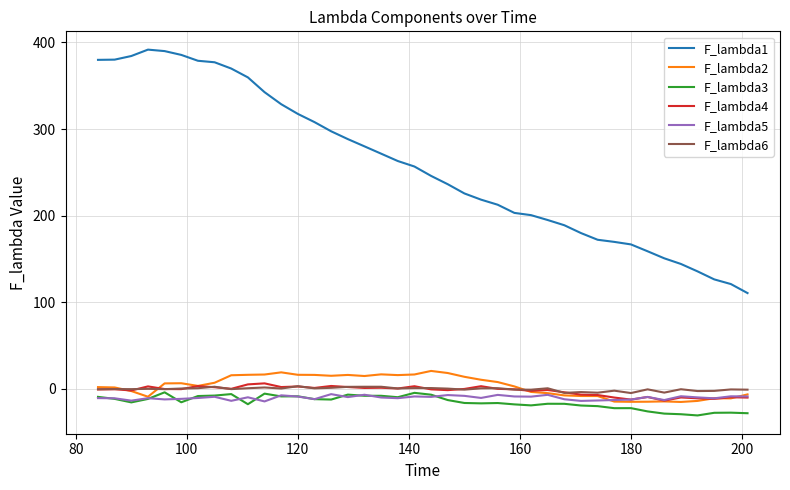

Which series has the widest spread of values?

F_lambda1